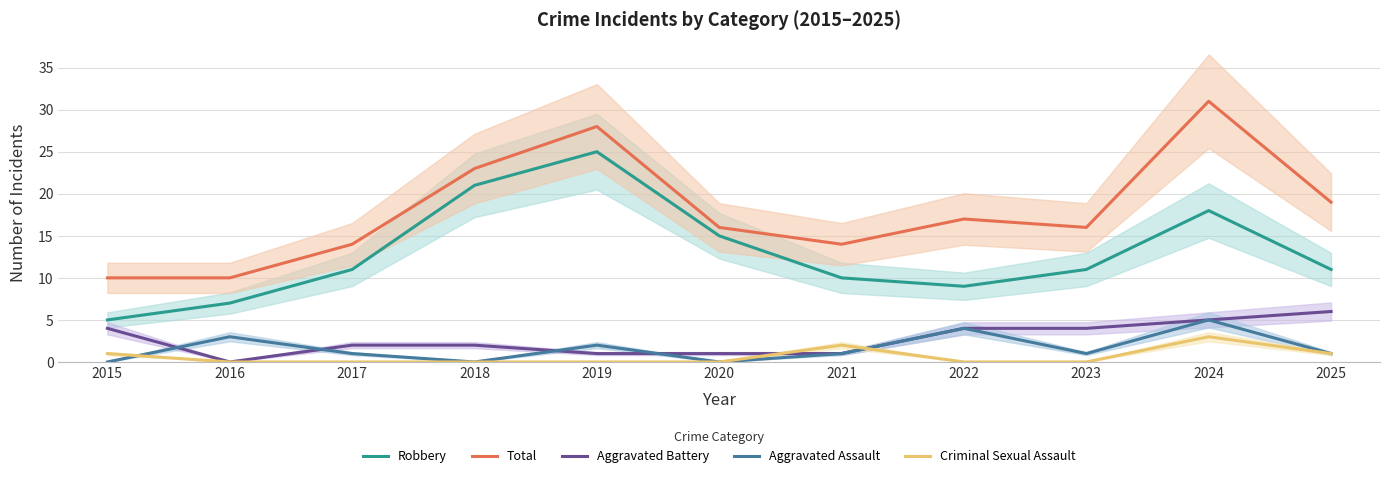

The Robbery series shows 6 at 2023. True or false?

False